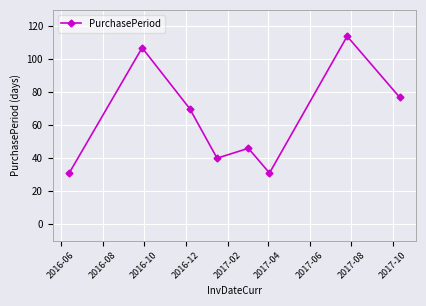

What is the value of the 6th point from the left?

31